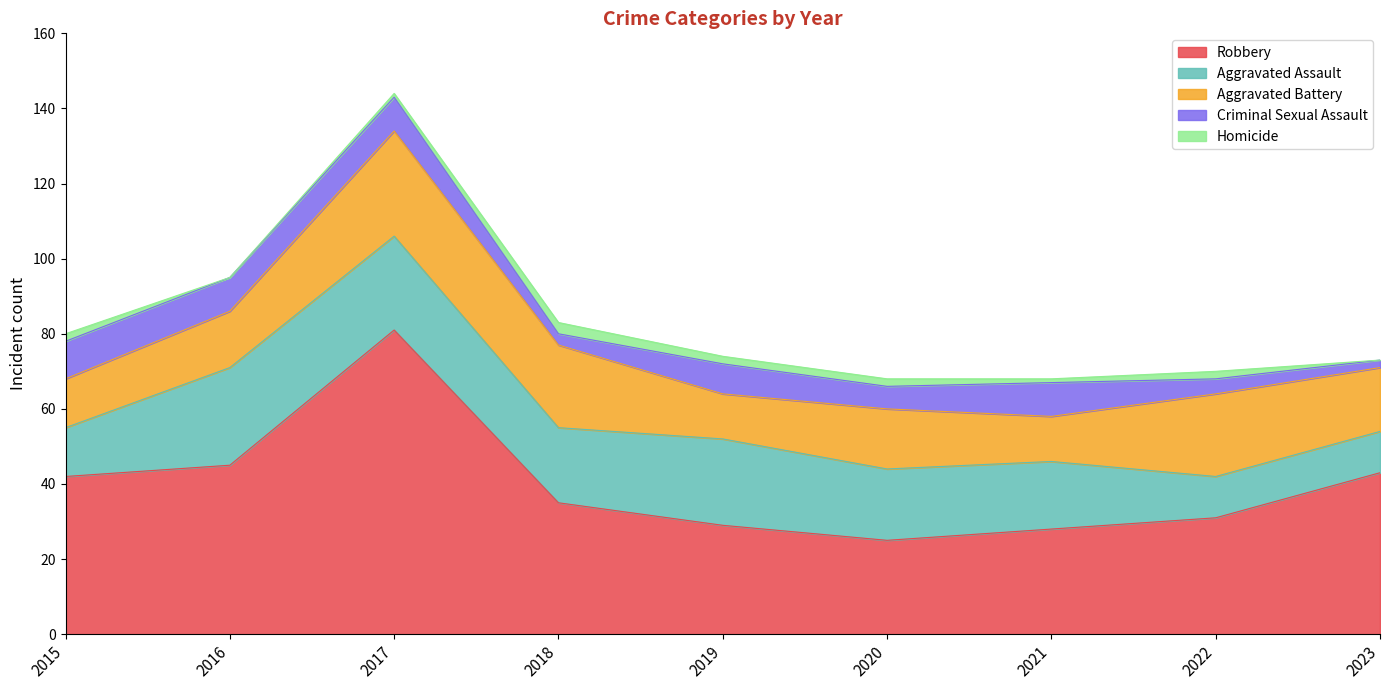

Which series has the widest spread of values?

Robbery